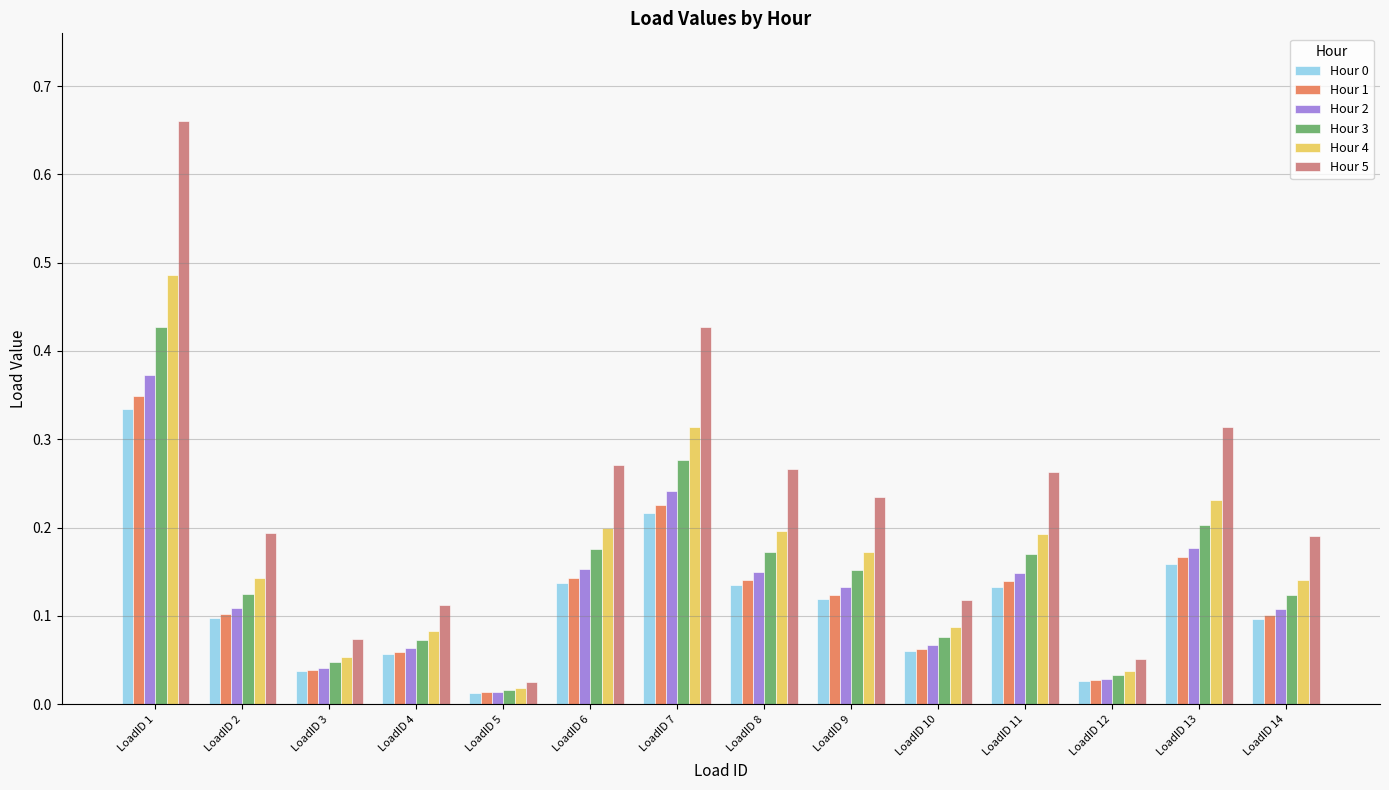

Is it true that Hour 3 equals 0.2 at LoadID 13?

True